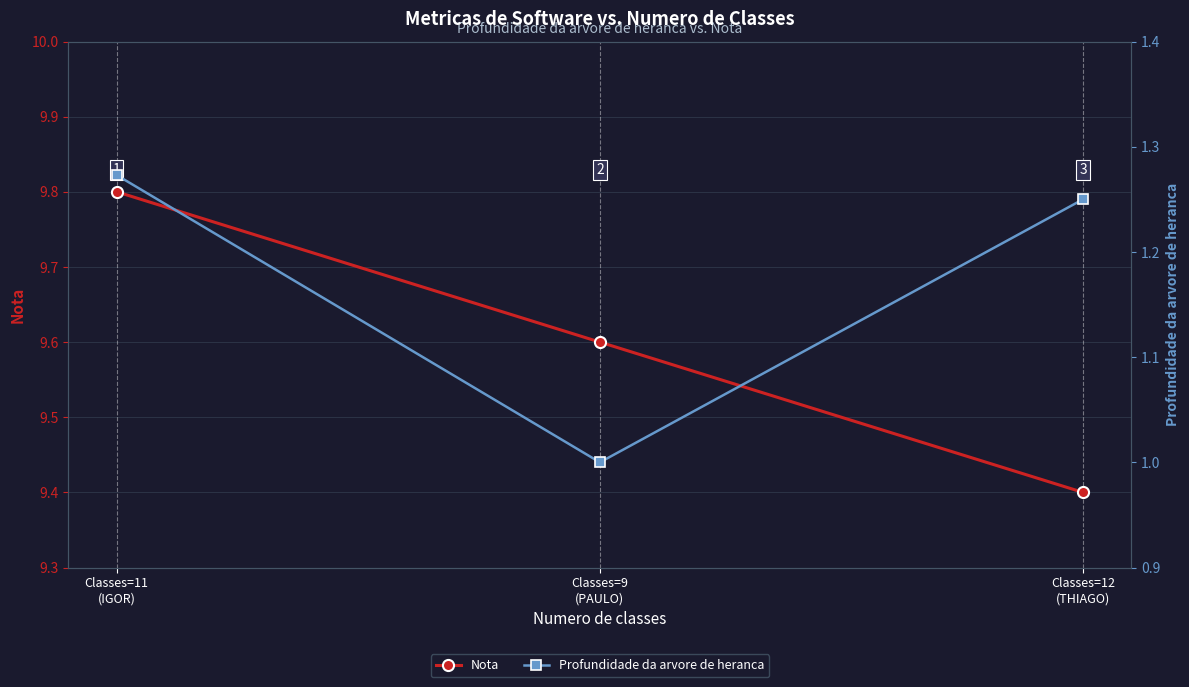

What is the value of the Nota point at the 3rd from the left?

9.4